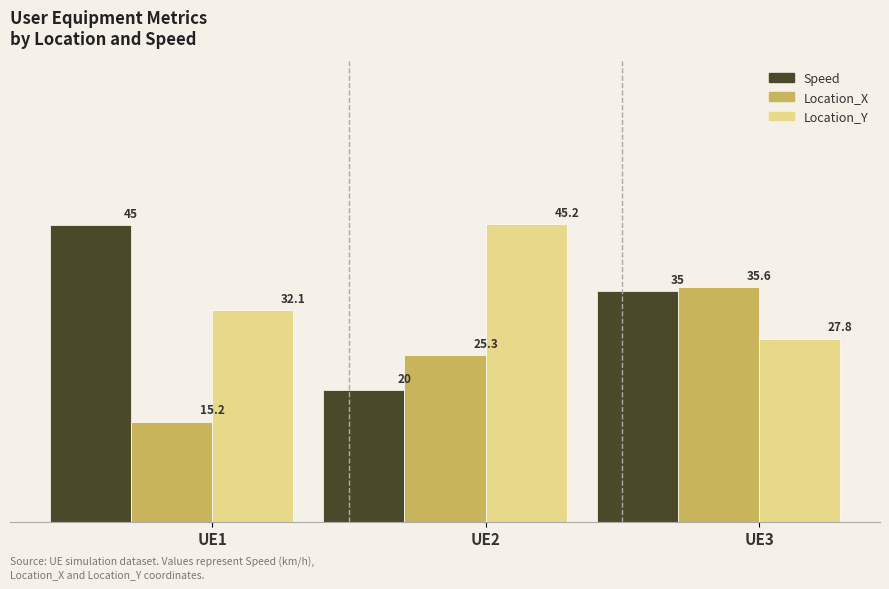

At which label does Location_X first exceed 25?

UE2